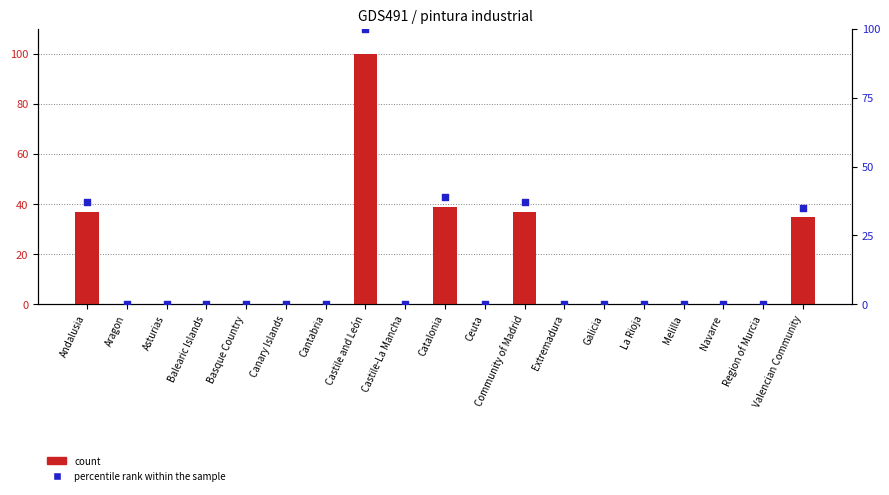

At which category is the sum across all series the highest?

Castile and León